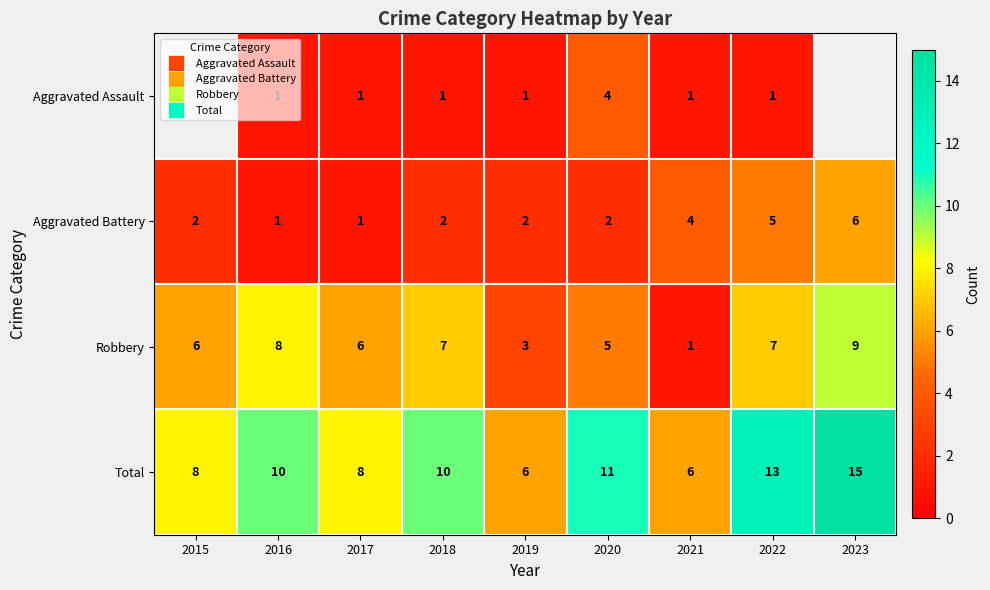

Which has a higher value, 2021 or 2016?

2021